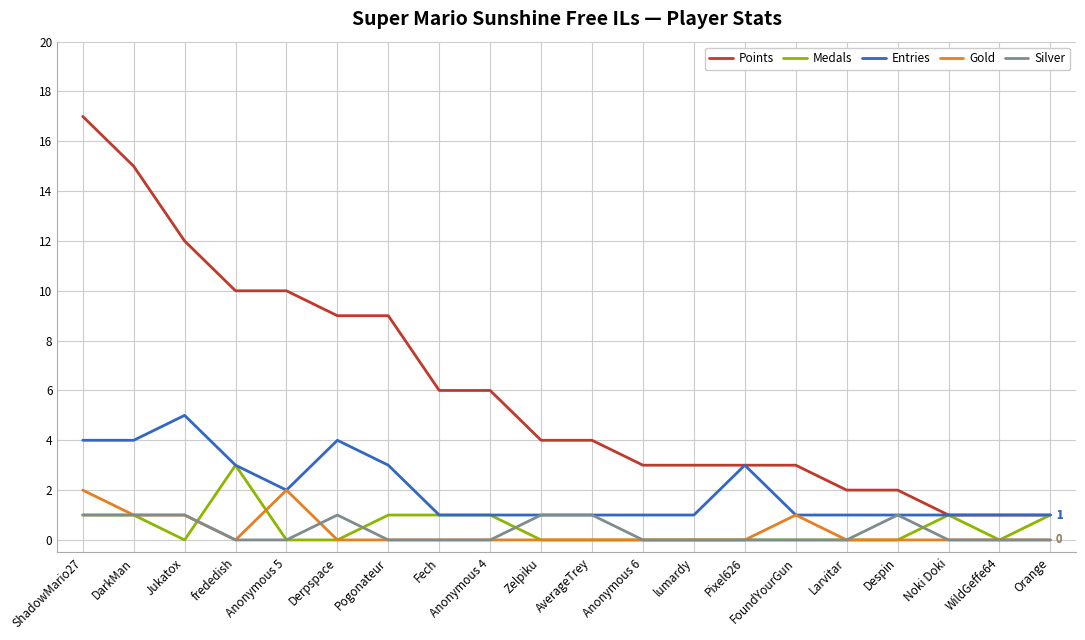

What position from the left is DarkMan?

2